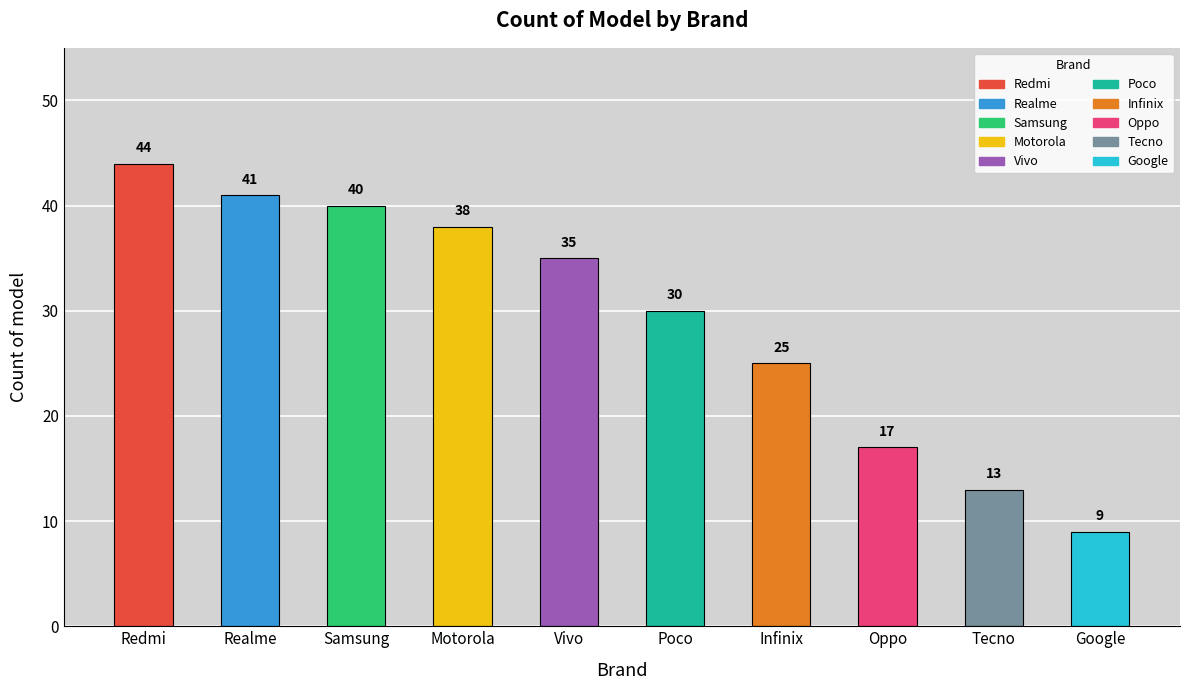

Rank the categories by value from lowest to highest.

Google, Tecno, Oppo, Infinix, Poco, Vivo, Motorola, Samsung, Realme, Redmi